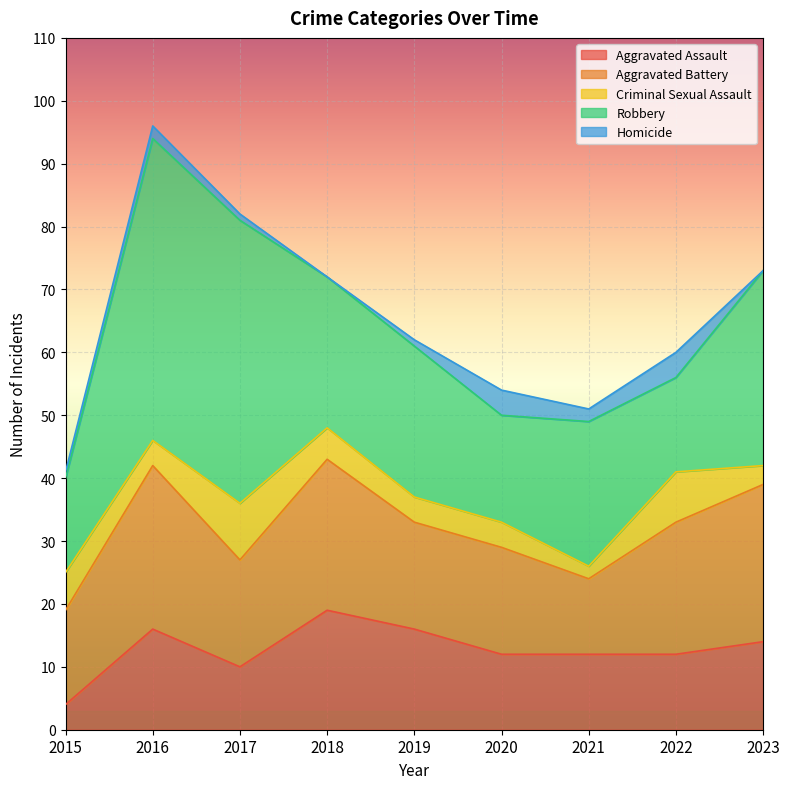

Rank the series by their maximum value, from lowest to highest.

Homicide, Criminal Sexual Assault, Aggravated Assault, Aggravated Battery, Robbery